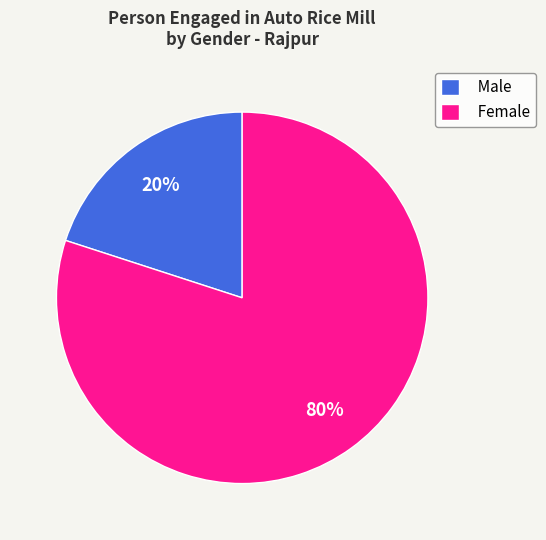

To the nearest percent, what portion does Male represent?

20%